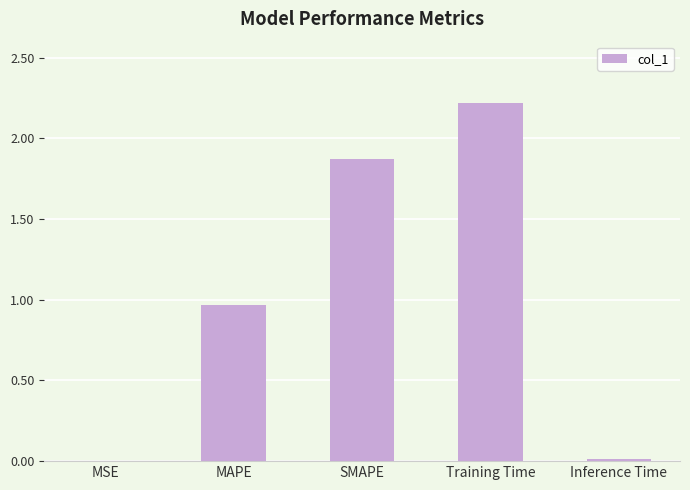

The value at Training Time is 2.2. True or false?

True